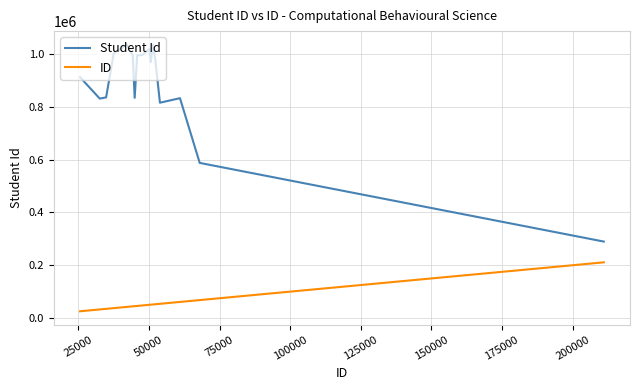

What is the difference between the maximum and minimum values in the Student Id series?

746860